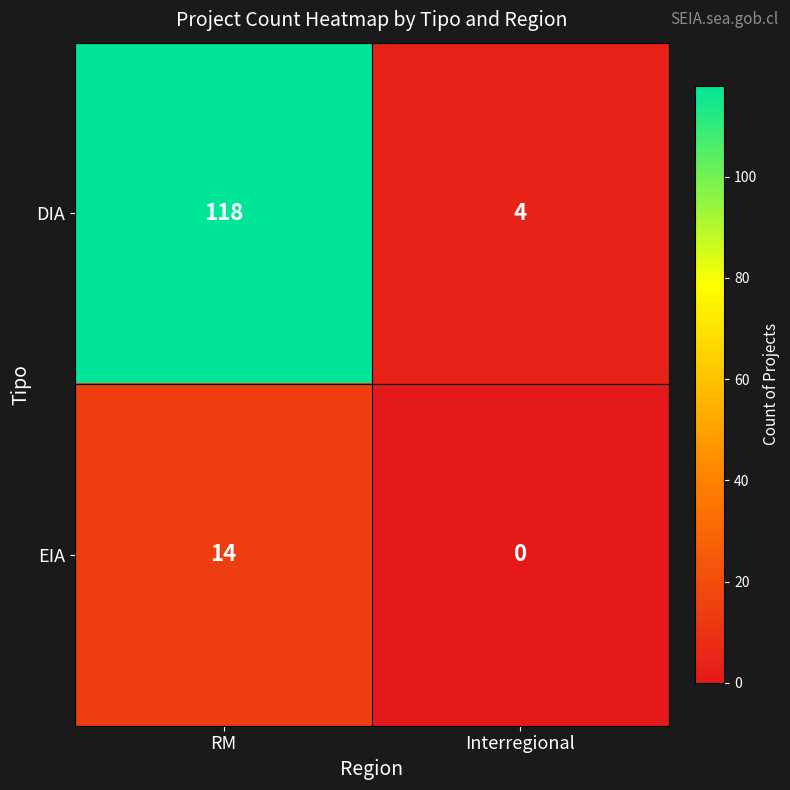

Which label corresponds to the smallest value in the chart?

Interregional